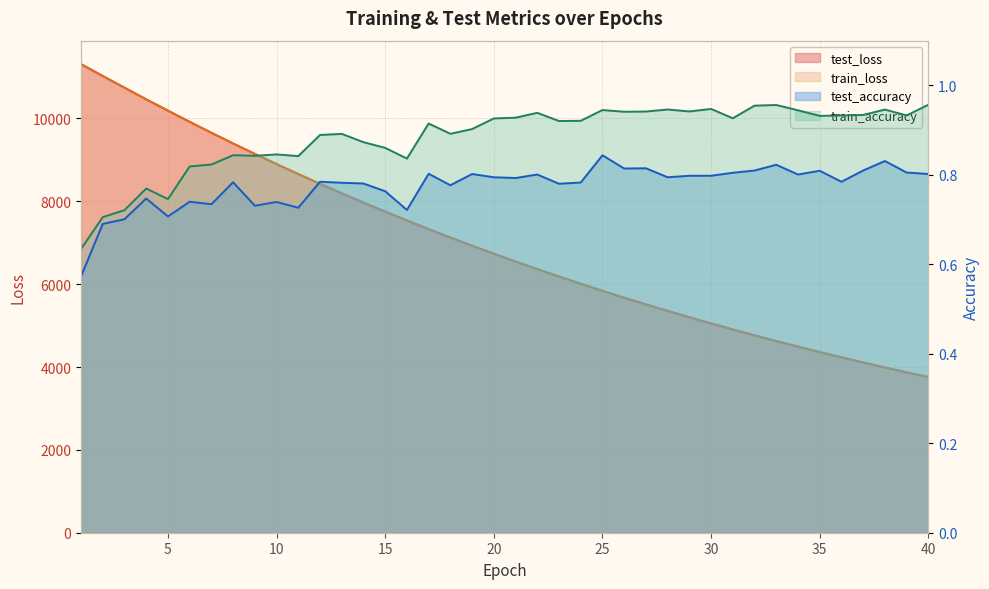

Where is train_accuracy nearest to the value 0?

1